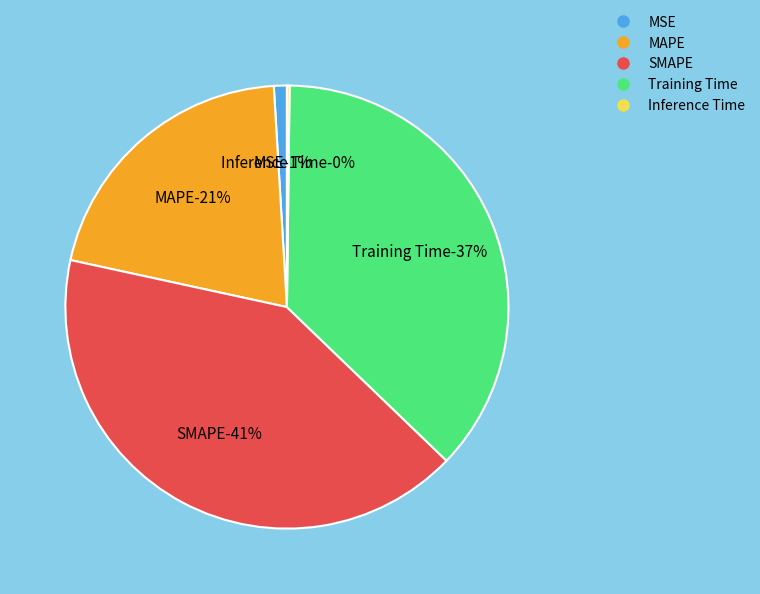

Which has a higher value, MSE or SMAPE?

SMAPE